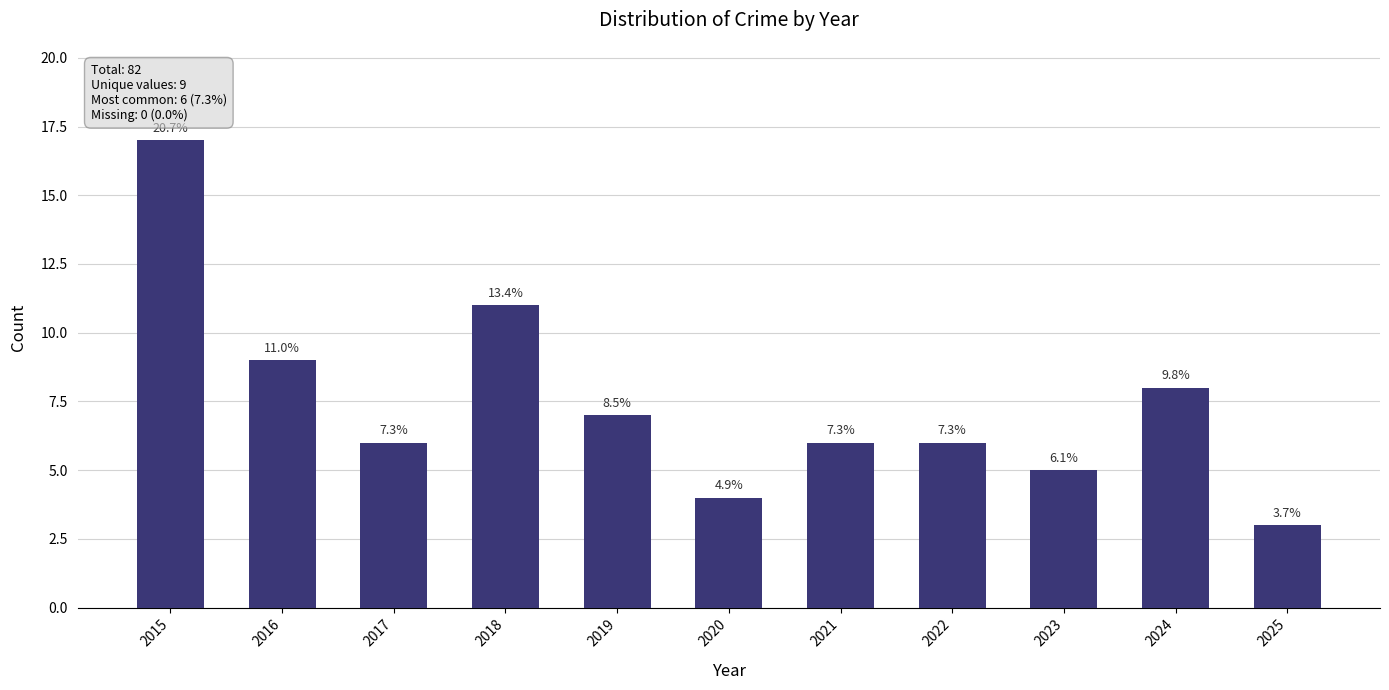

How many bars are there in total?

11